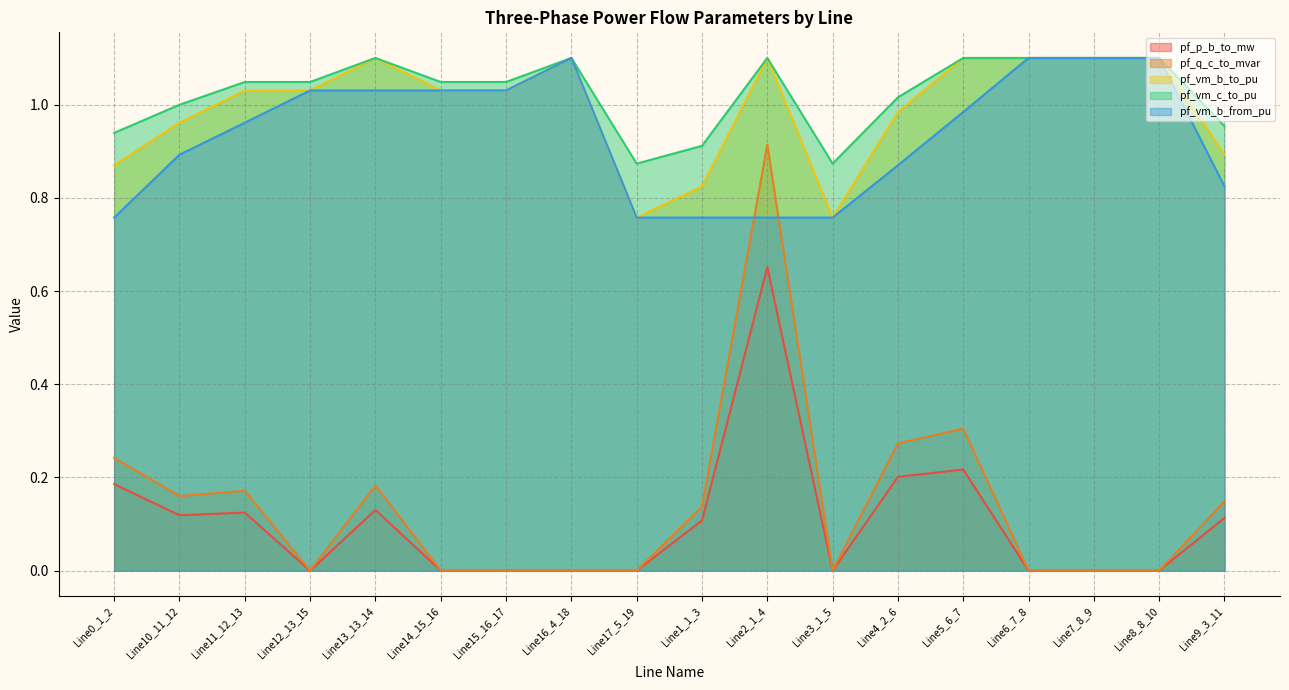

At which category does pf_p_b_to_mw reach its first local valley?

Line10_11_12